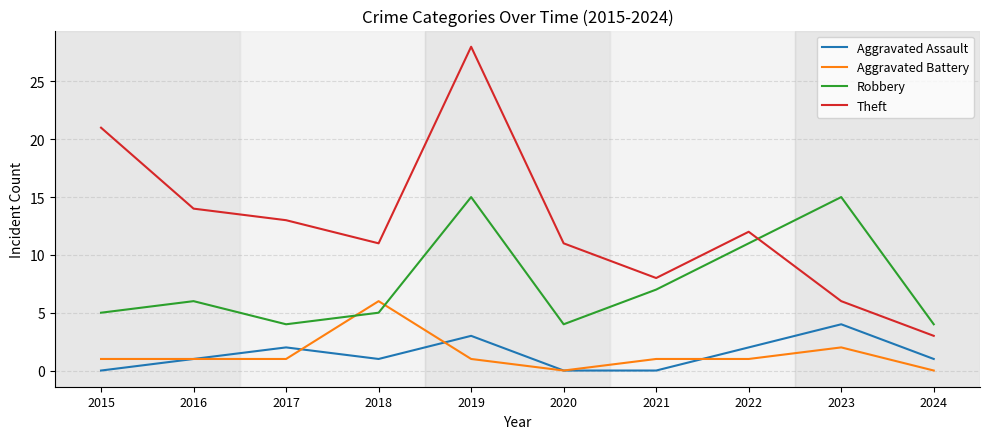

List the series in order of their peak value, highest first.

Theft, Robbery, Aggravated Battery, Aggravated Assault